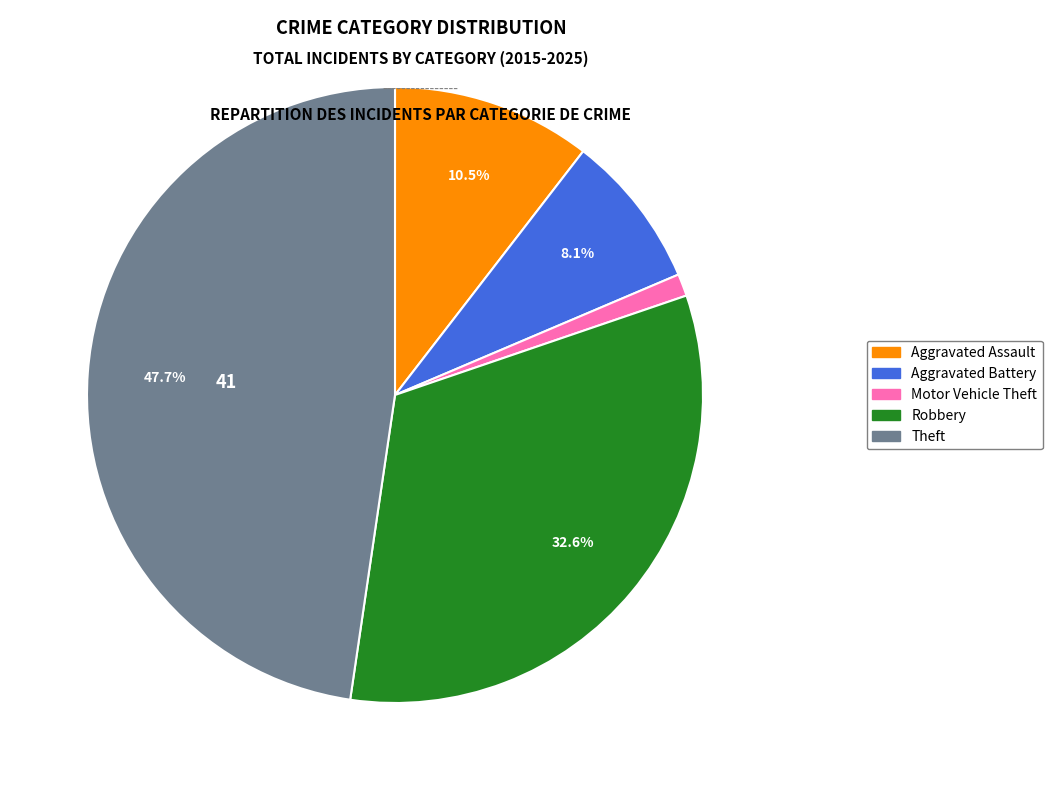

Count the number of slices in the pie.

5